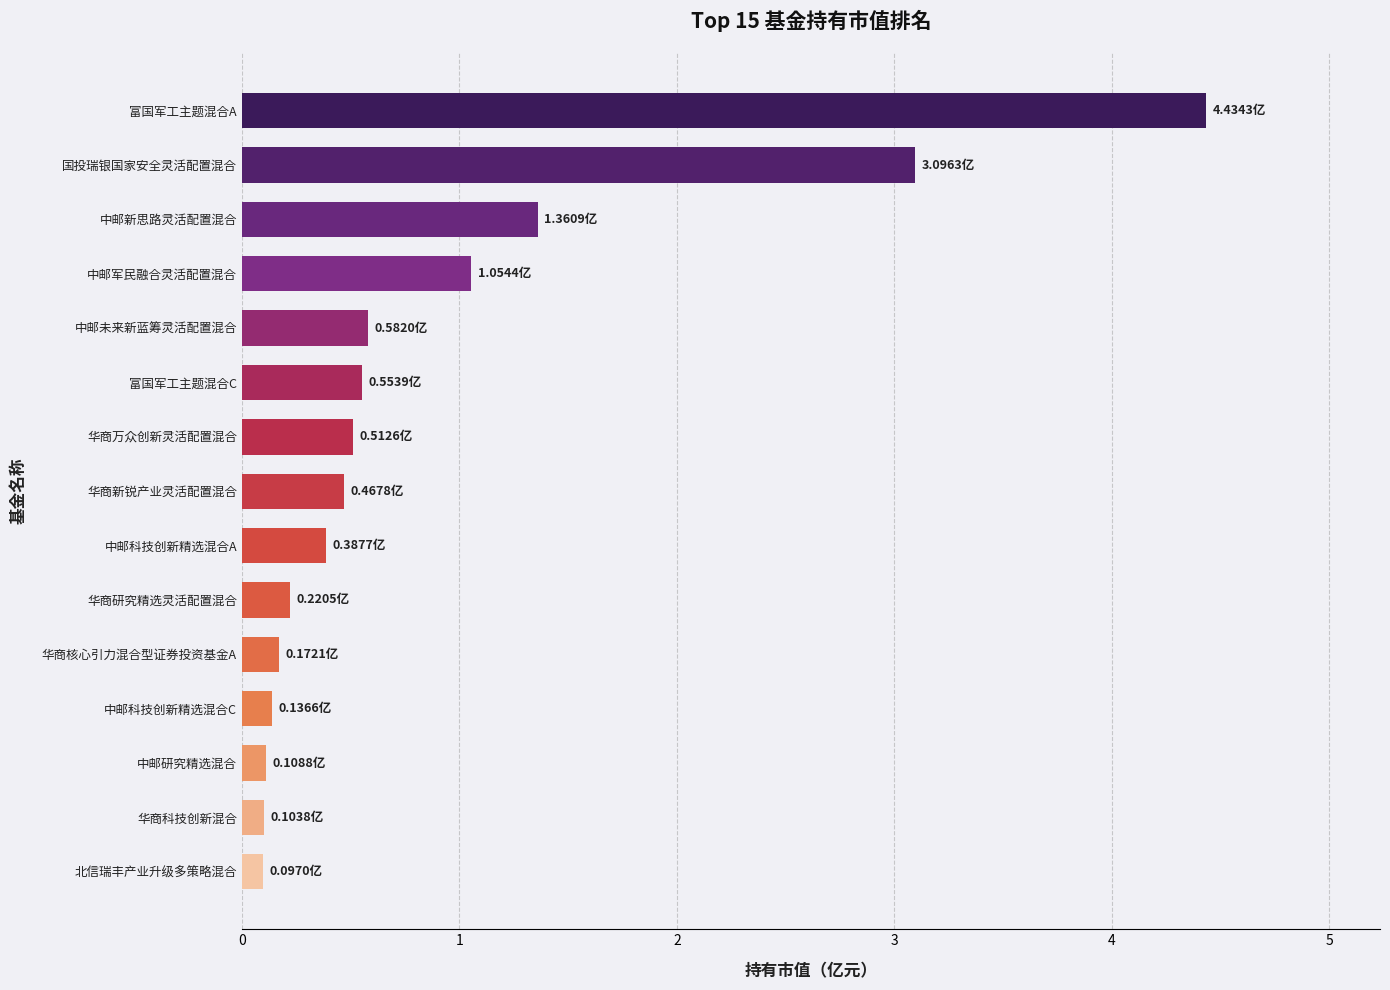

What is the change in value from 中邮科技创新精选混合A to 富国军工主题混合C?

+0.2